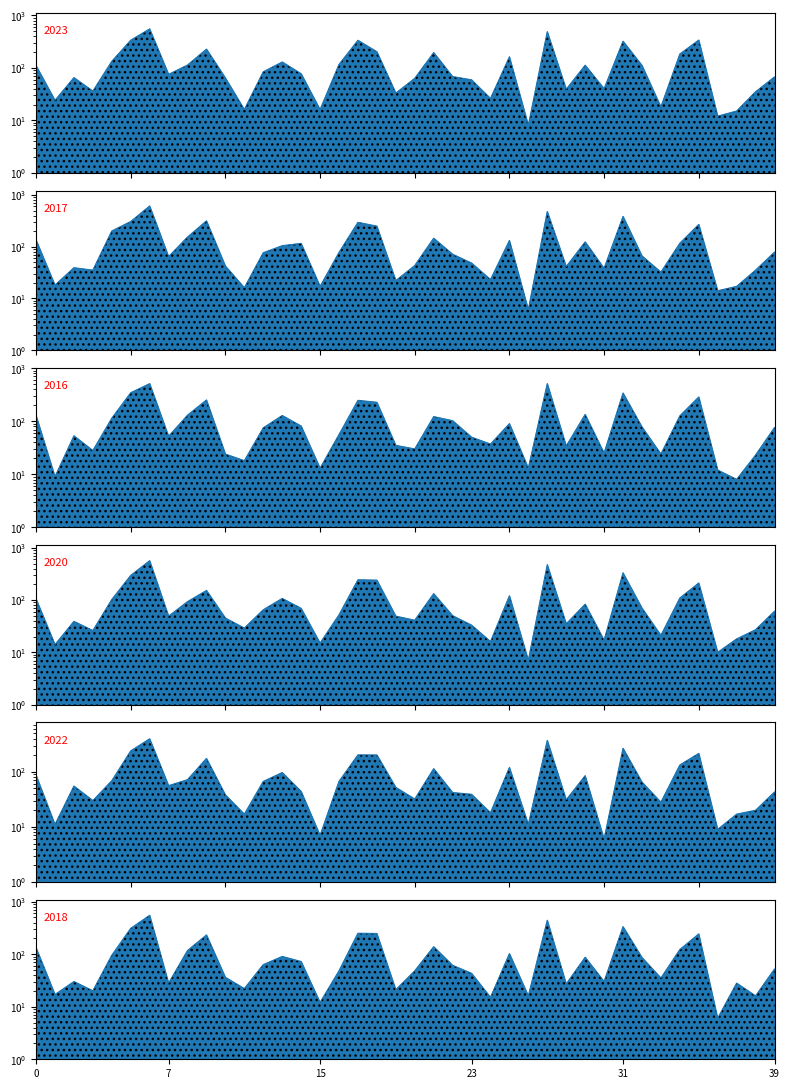

The value of 2018 at Ashburn is 53. True or false?

False